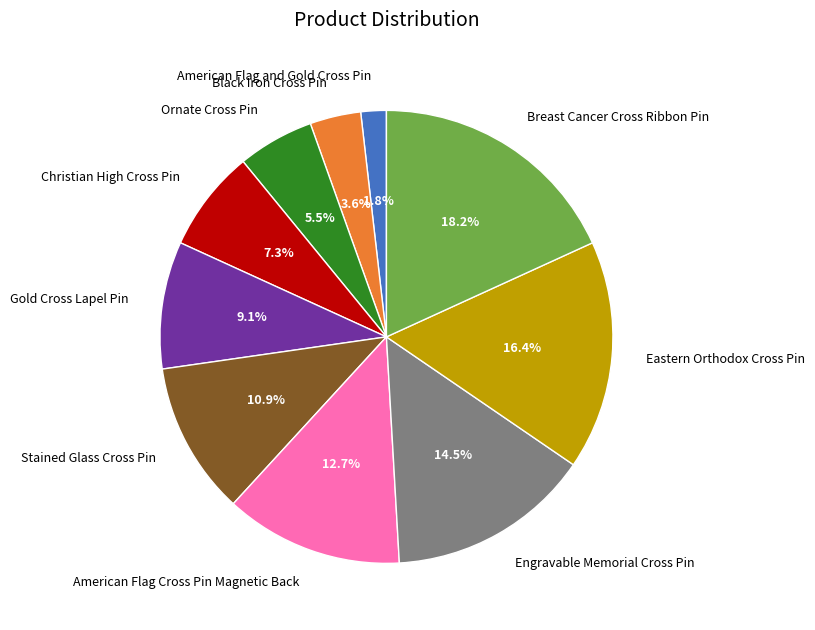

To the nearest percent, what is the combined percentage of Black Iron Cross Pin and Engravable Memorial Cross Pin?

18%